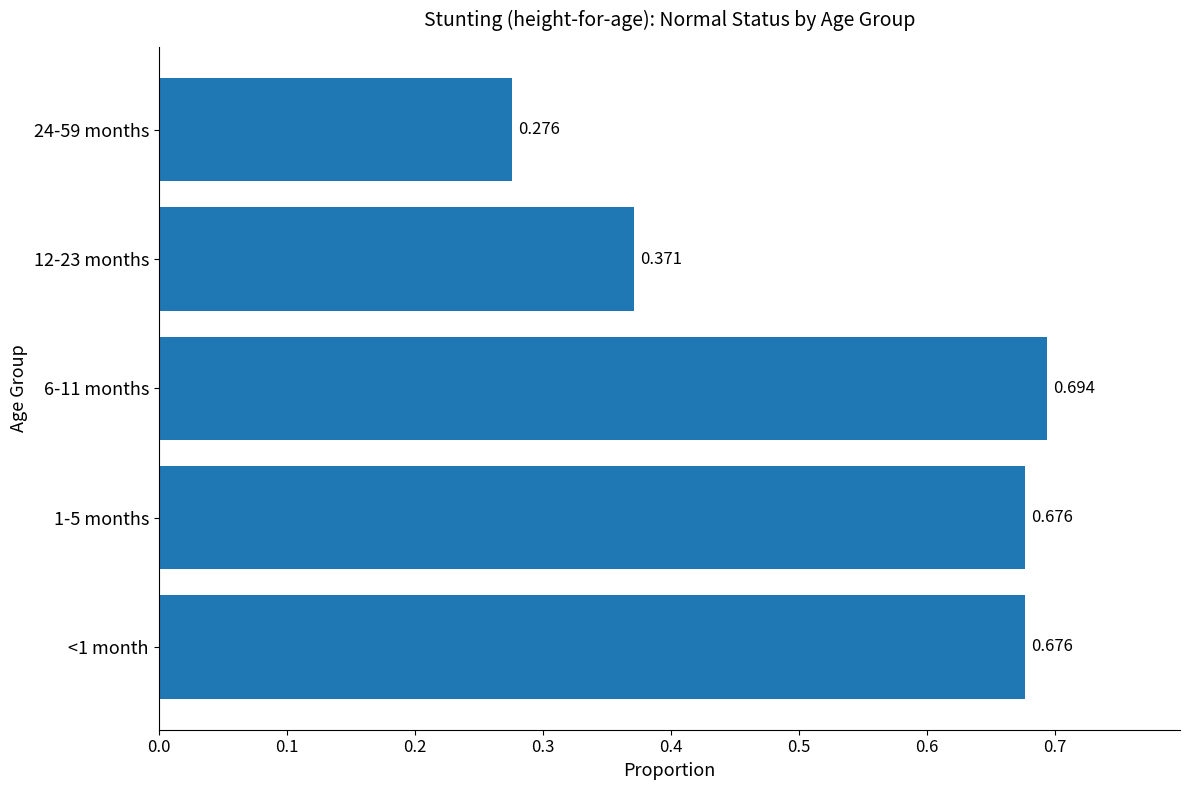

How many categories are shown in the chart?

5